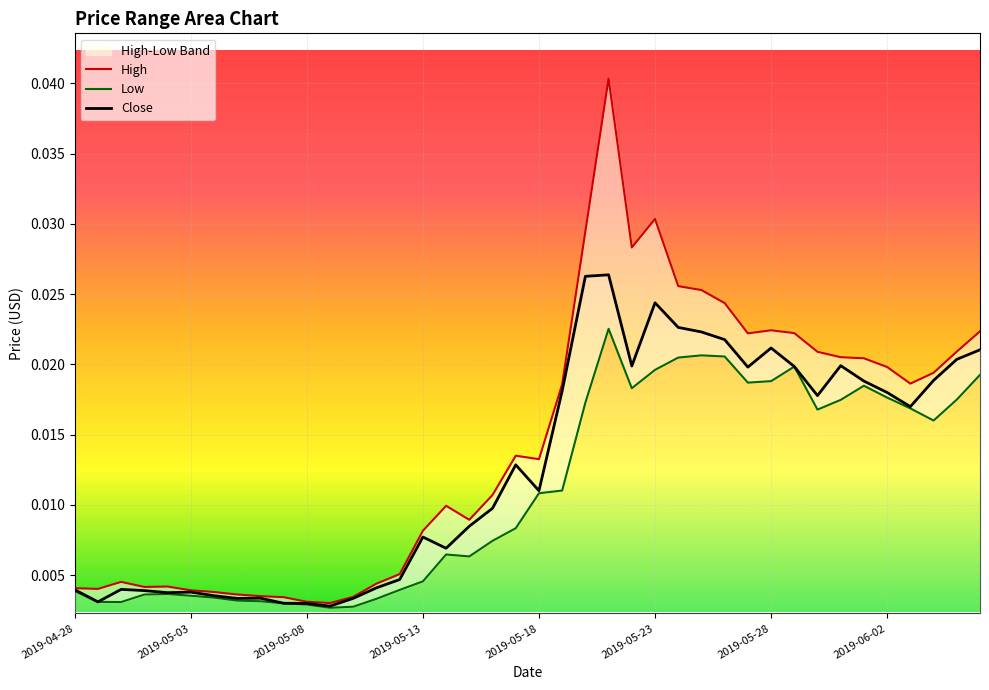

True or false: Close and High cross at least once.

False